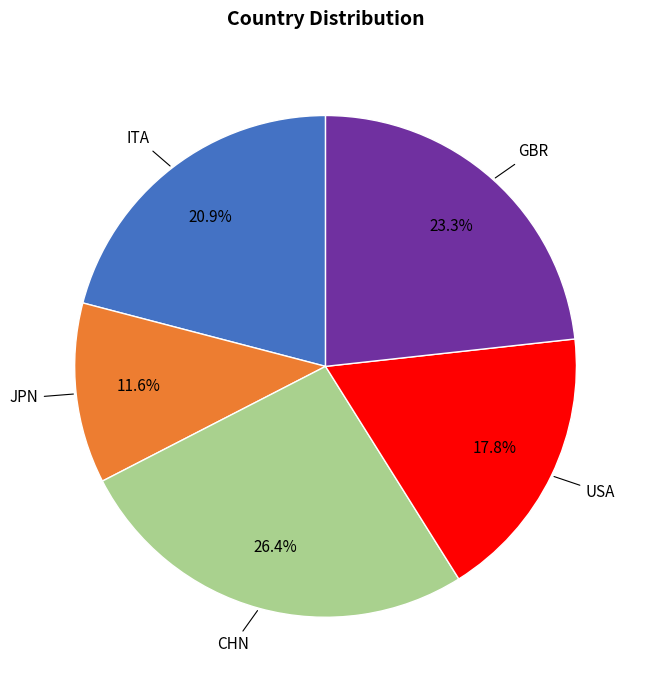

How many segments does this pie chart have?

5